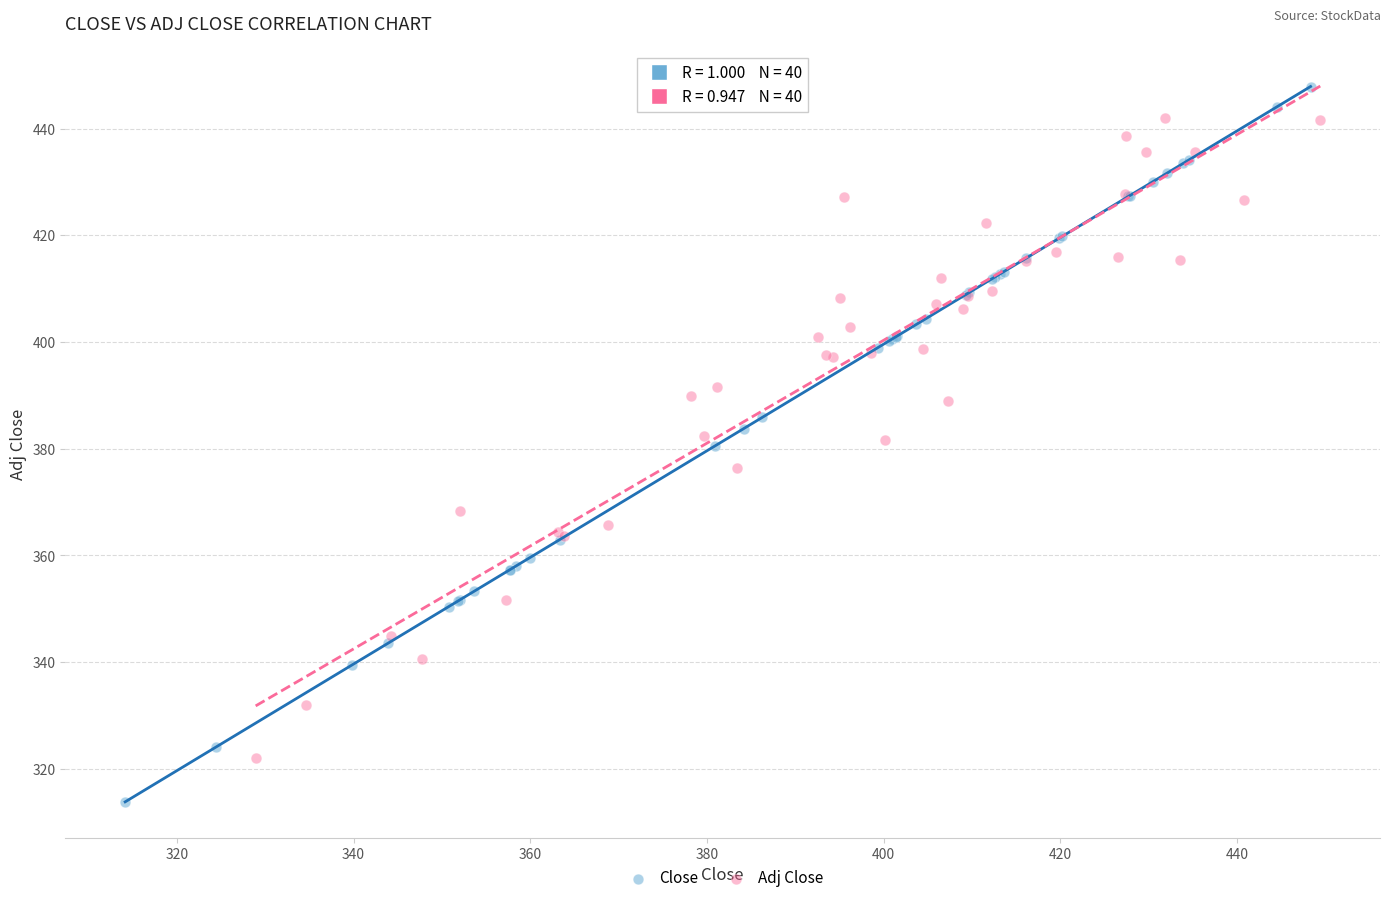

Which series has the widest spread of Y values?

Close